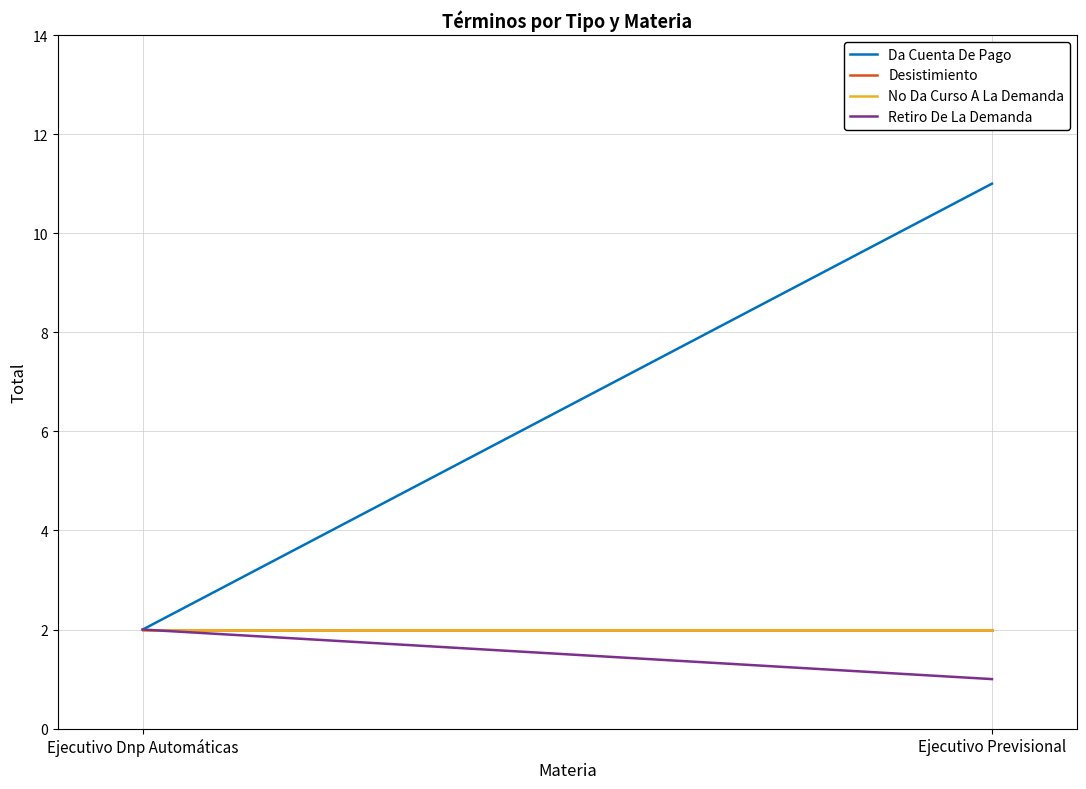

Which series has the widest spread of values?

Da Cuenta De Pago